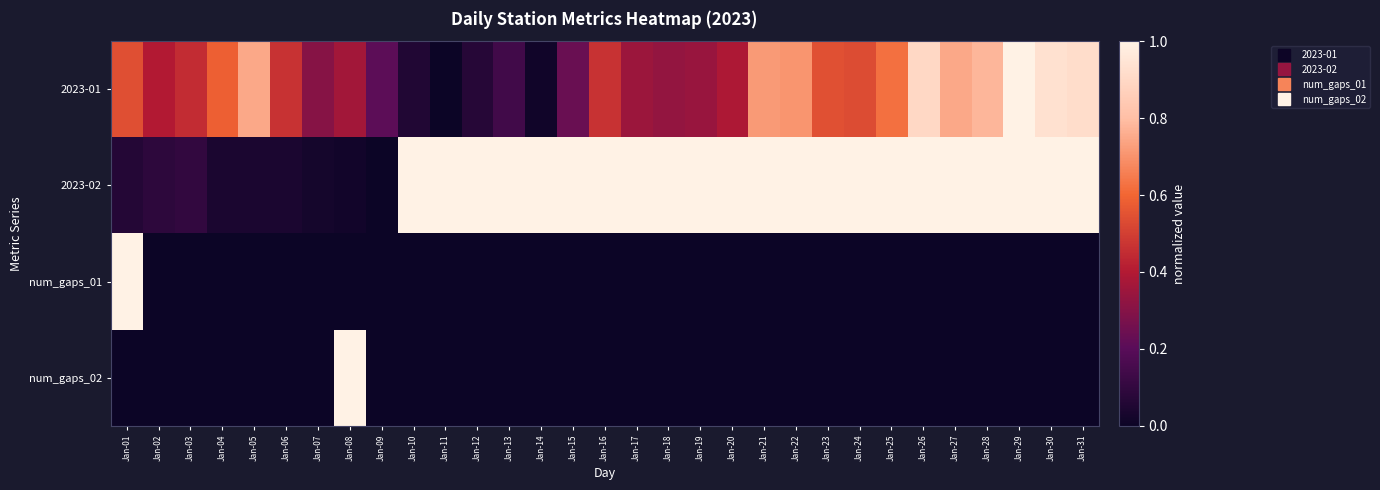

What is the difference between the highest and lowest values at Jan-13?

1.0